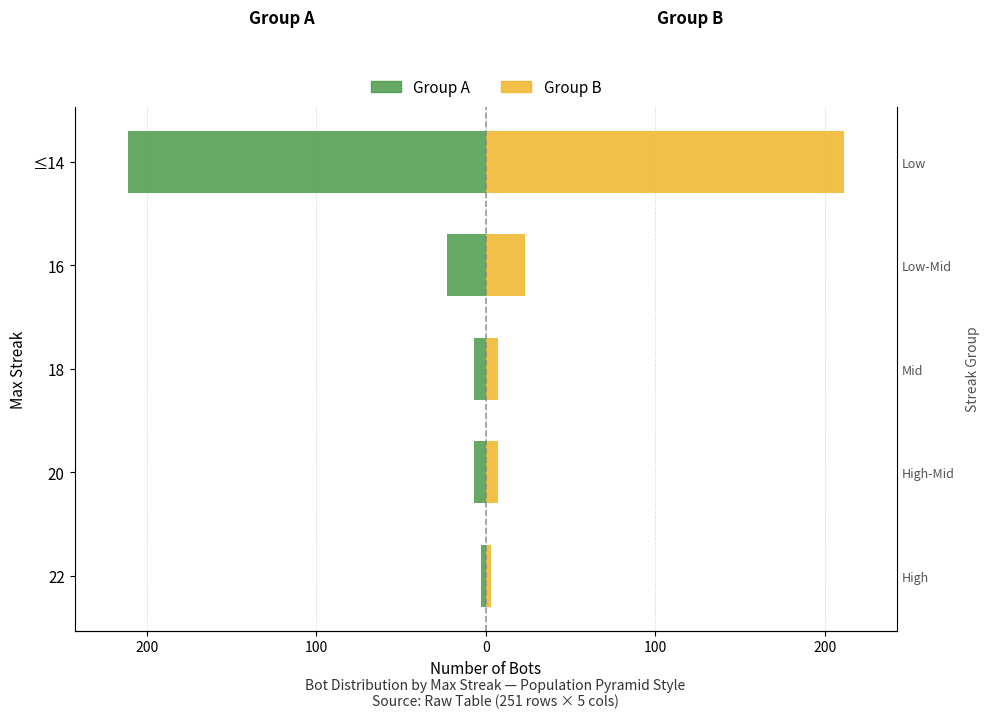

What are all the series names shown in the legend?

Group A (Left), Group B (Right)